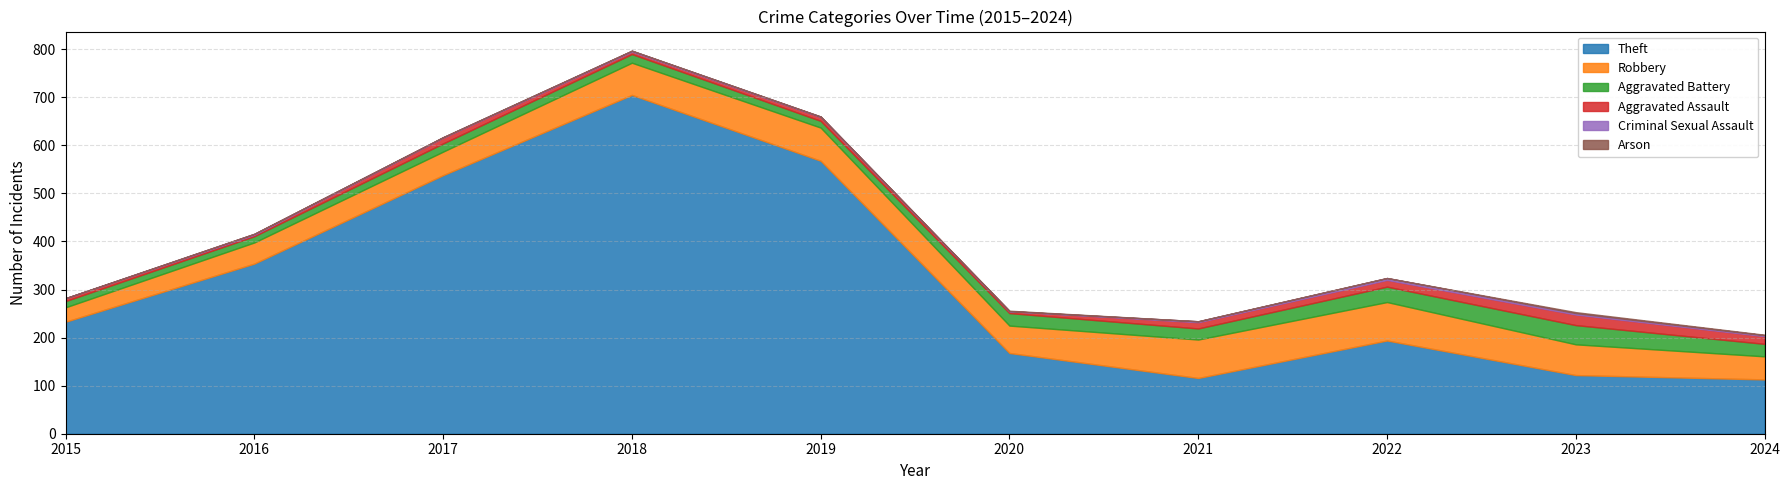

At how many categories does at least one series exceed 181?

6